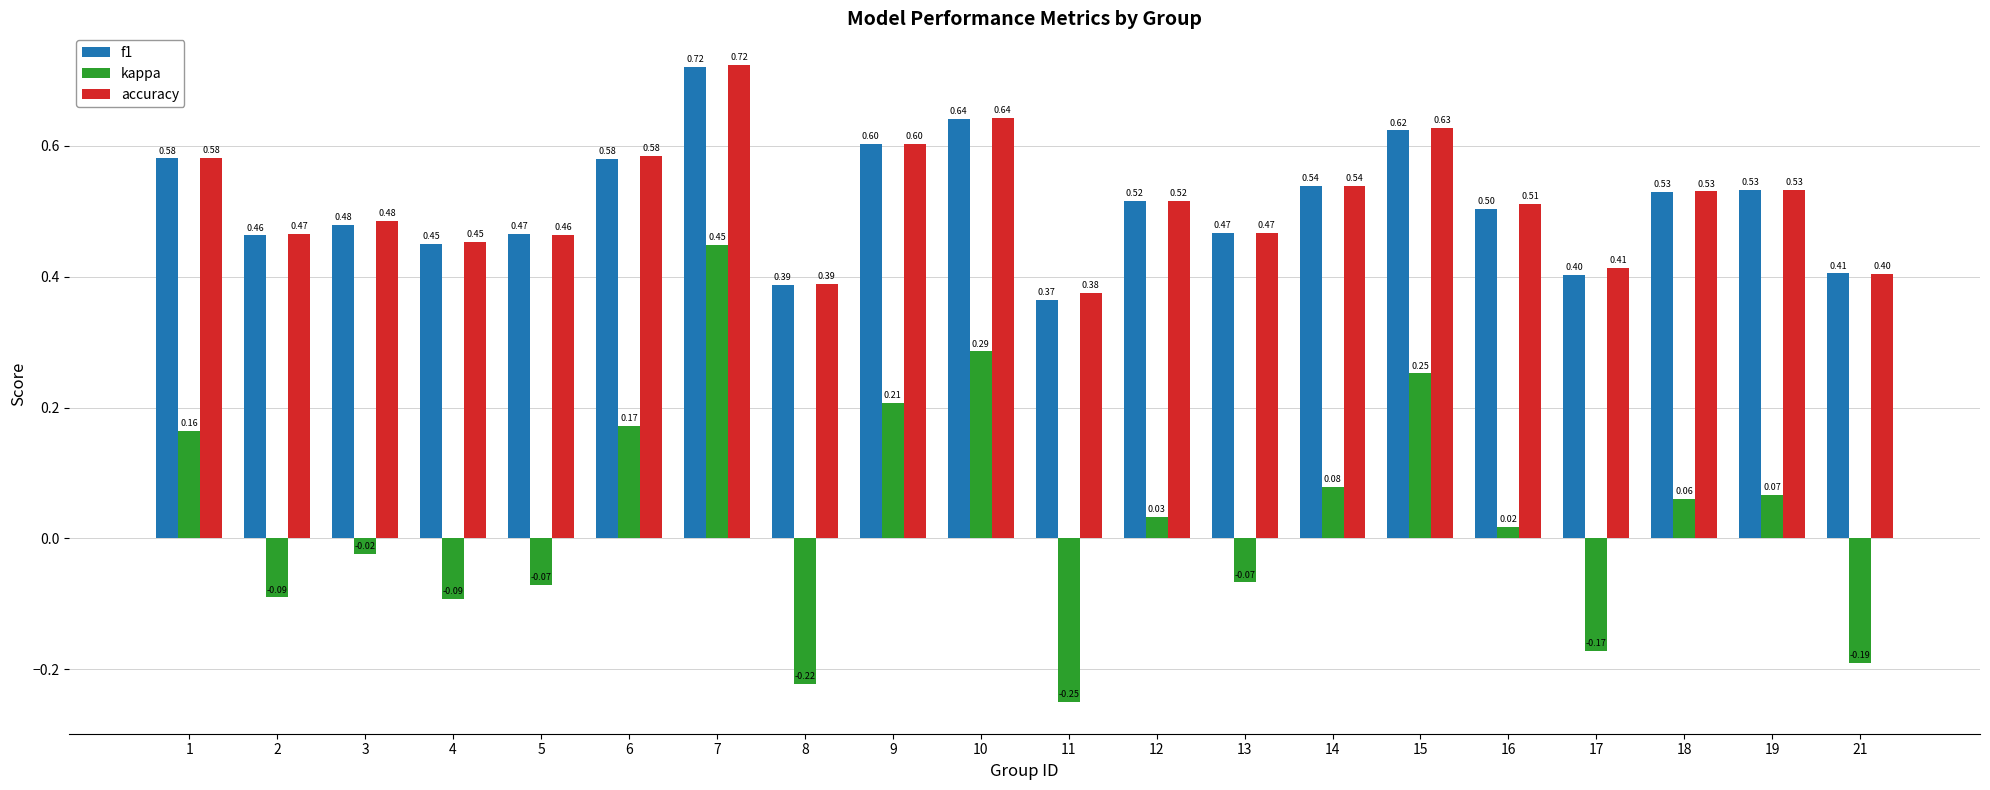

What is the value of the f1 bar at the 12th from the left?

0.5